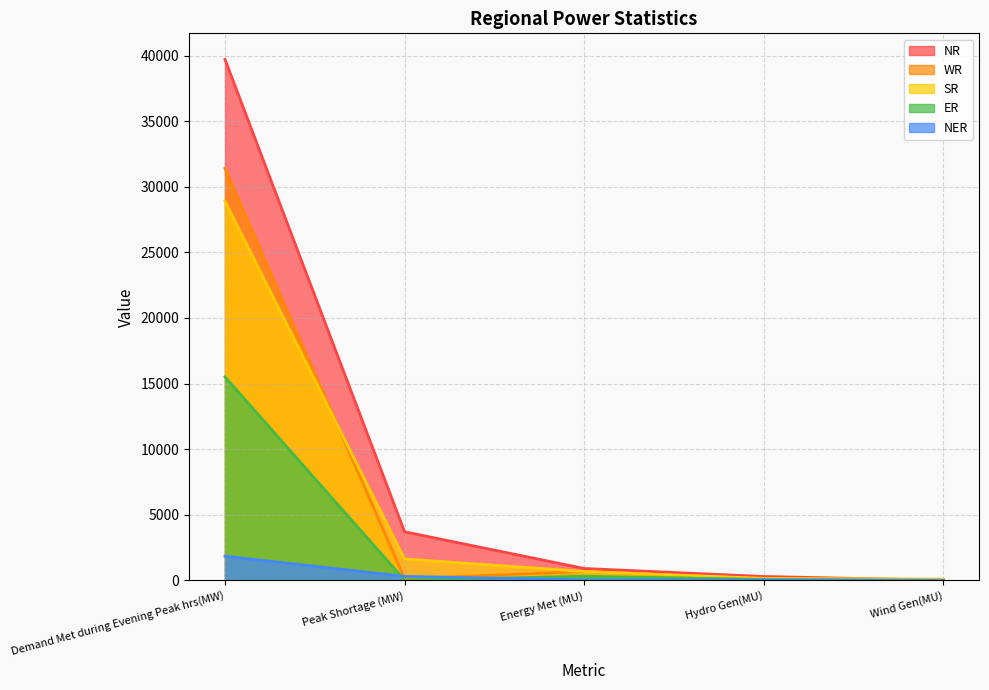

What are all the series names shown in the legend?

NR, WR, SR, ER, NER